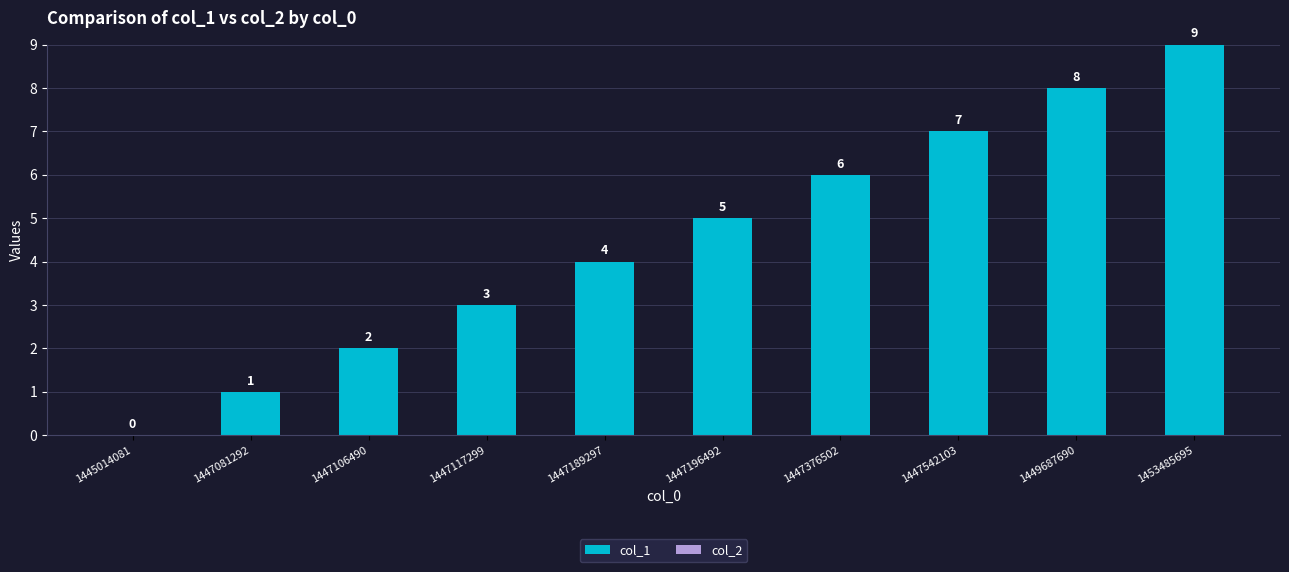

True or false: the data shows 4 at 1447189297.

True